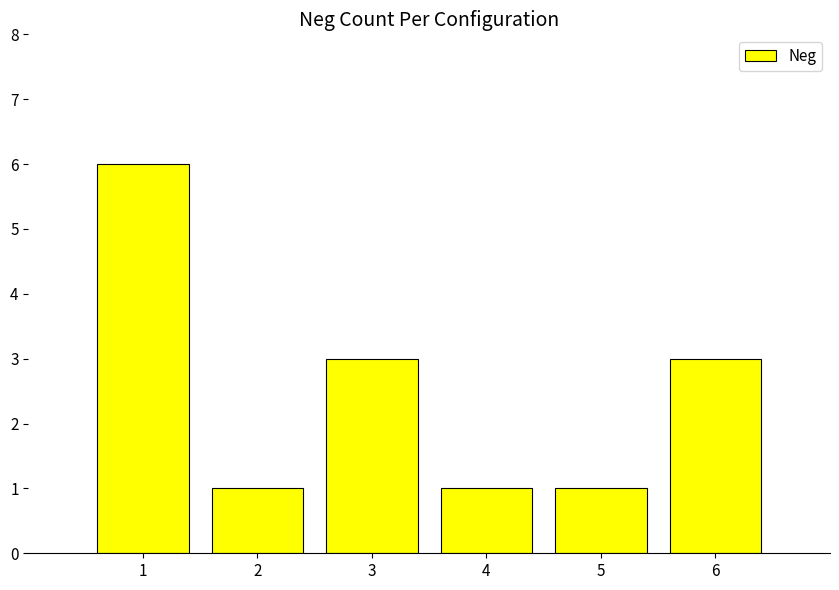

Approximately how many times larger is the value at 2 compared to 6?

0.3